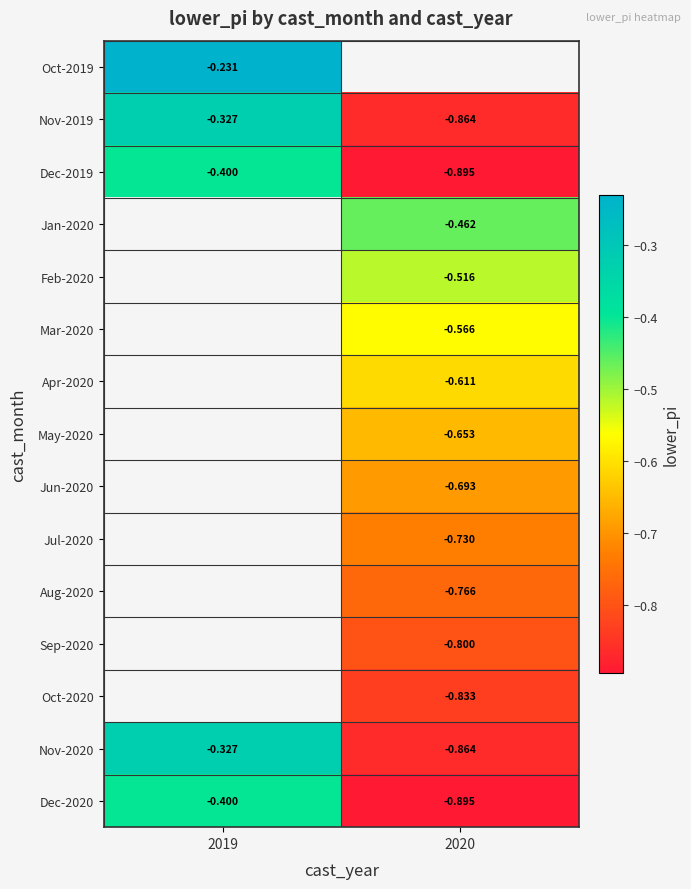

What is the spread (max minus min) of values at 2019?

0.2